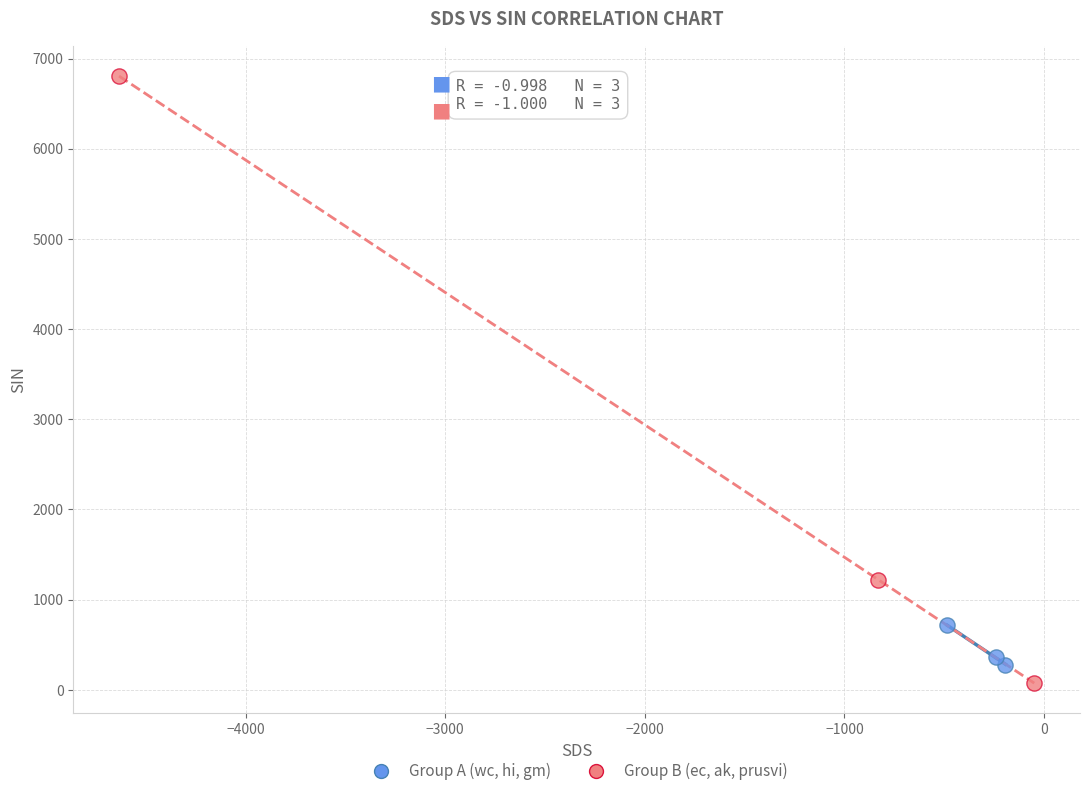

Which series has the widest spread of Y values?

Group B (ec, ak, prusvi)